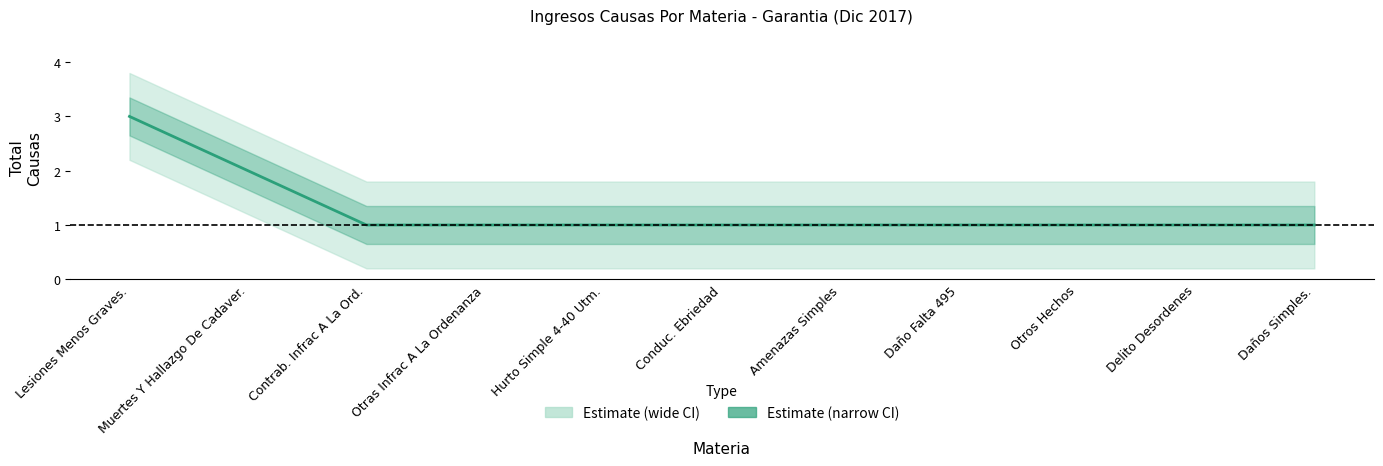

Which category has the highest value across all series?

Lesiones Menos Graves.